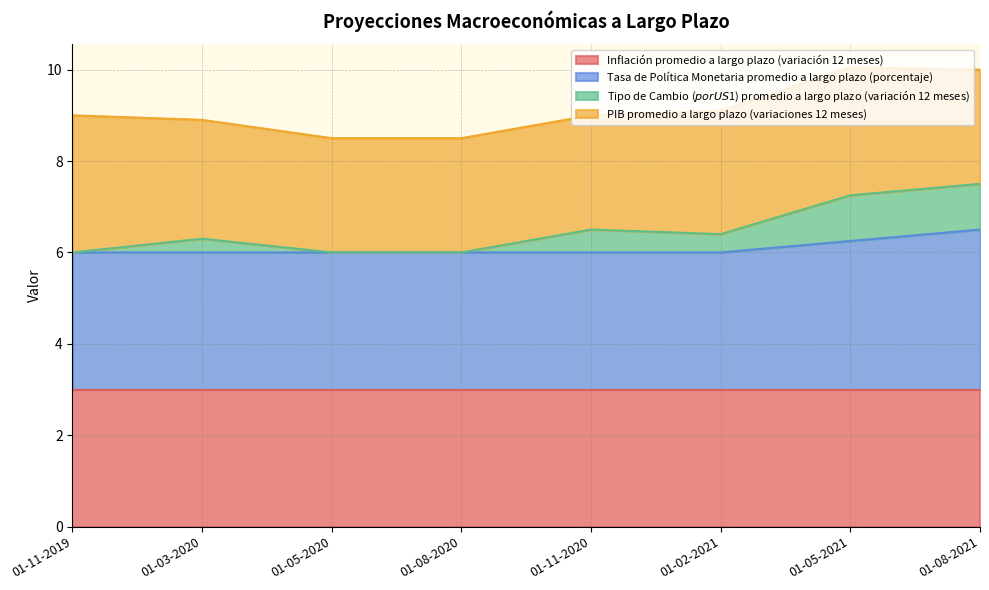

What is the average value of the Tipo de Cambio ($ por US$1) promedio a largo plazo (variación 12 meses) series?

6.5